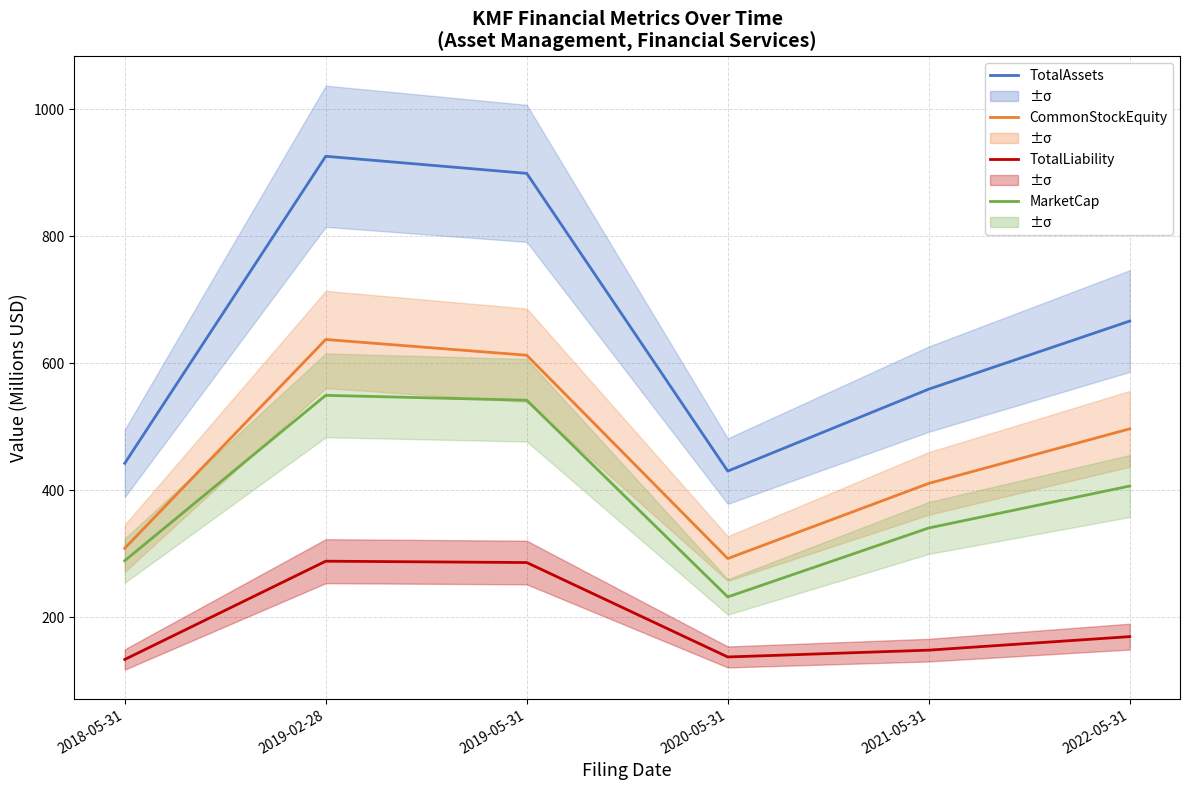

What is the total value across all series at 2022-05-31?

1740.0